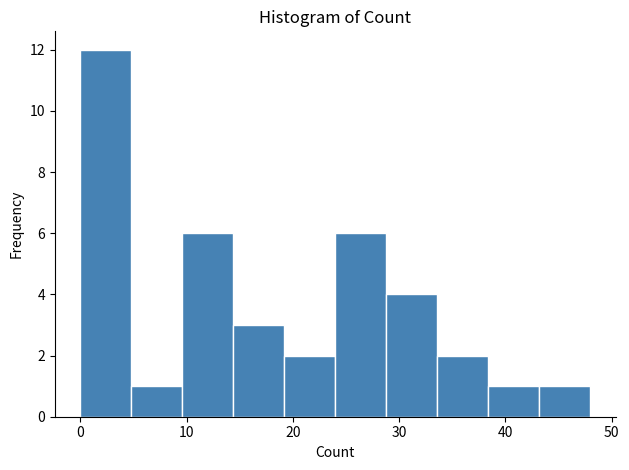

Reading left to right, list every bar in this chart as the range it spans on the x-axis followed by its height. Neither the bar edges nor the heights are printed on the chart, so give them approximately, as read against the axes.

0.0 to 4.8: 12
4.8 to 9.6: 1
9.6 to 14.4: 6
14.4 to 19.2: 3
19.2 to 24.0: 2
24.0 to 28.8: 6
28.8 to 33.6: 4
33.6 to 38.4: 2
38.4 to 43.2: 1
43.2 to 48.0: 1